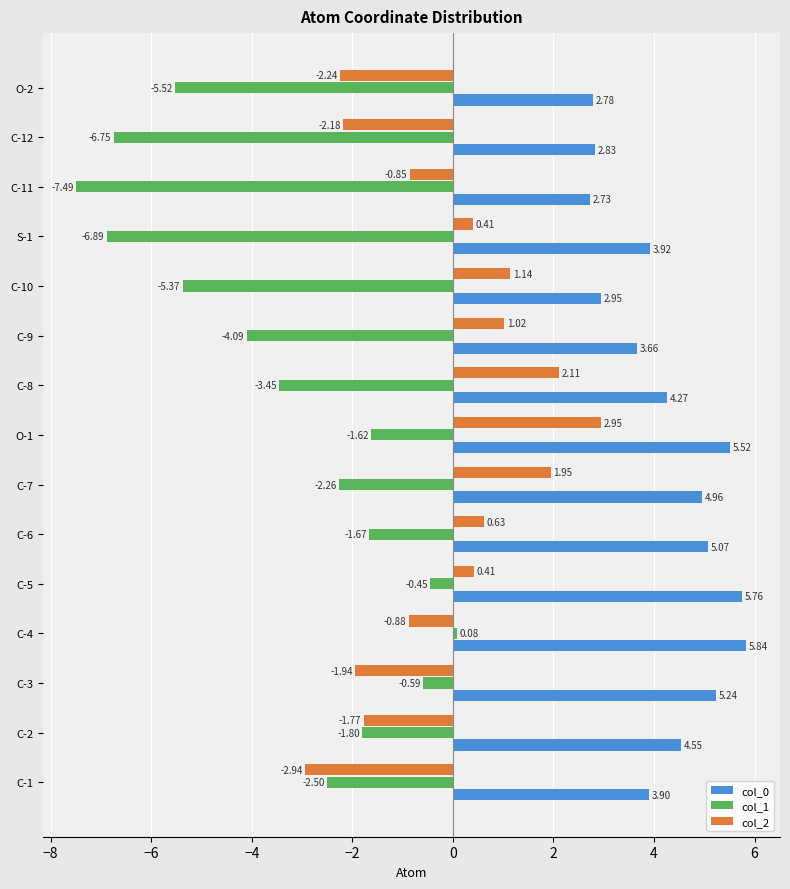

What is the average value of the col_2 series?

-0.1